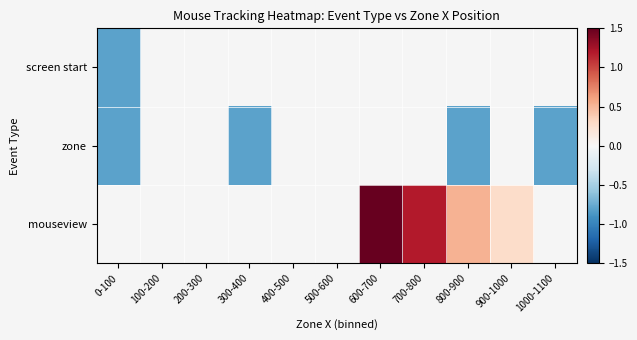

Is it true that zone equals -0.8 at 800-900?

True